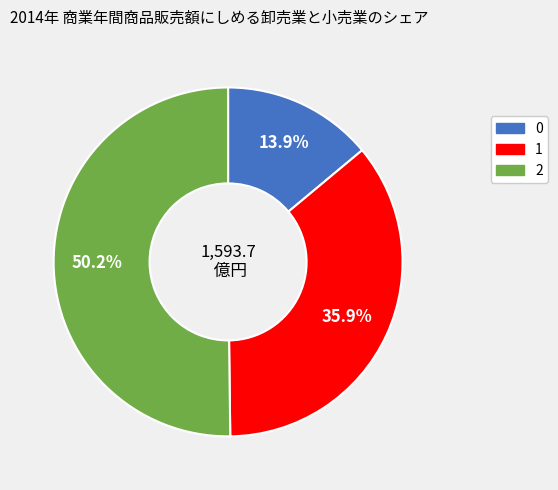

To the nearest percent, what is the average slice percentage?

33%